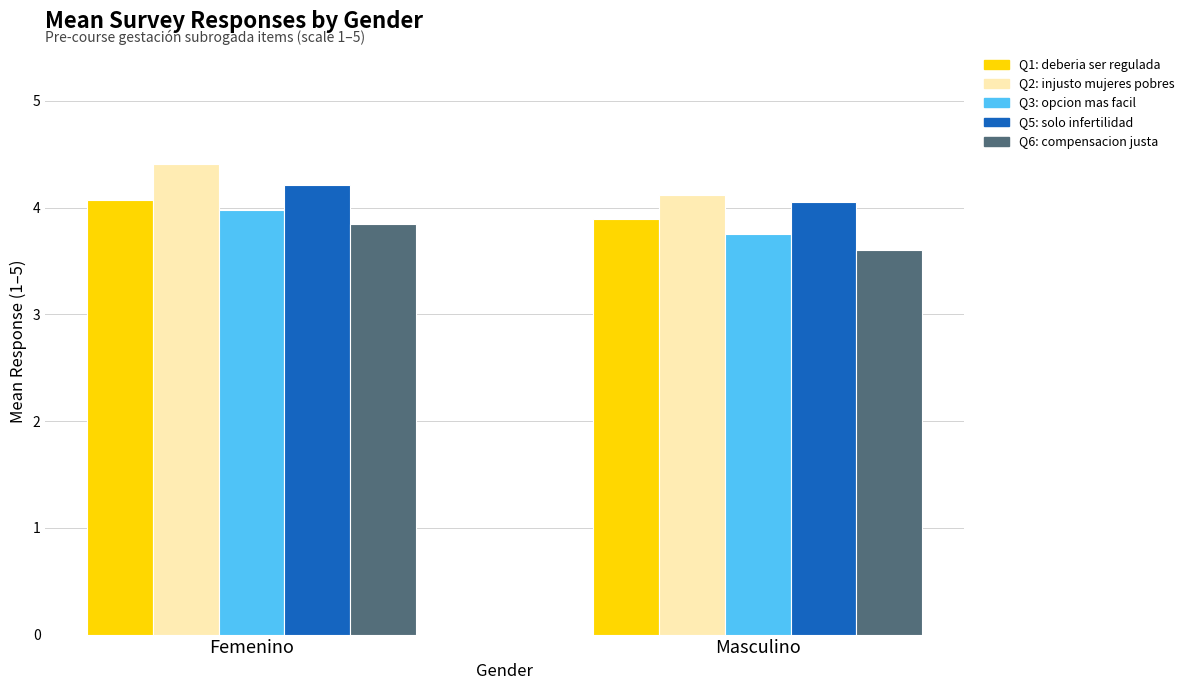

What value does the Q3: opcion mas facil series have at Masculino?

3.8